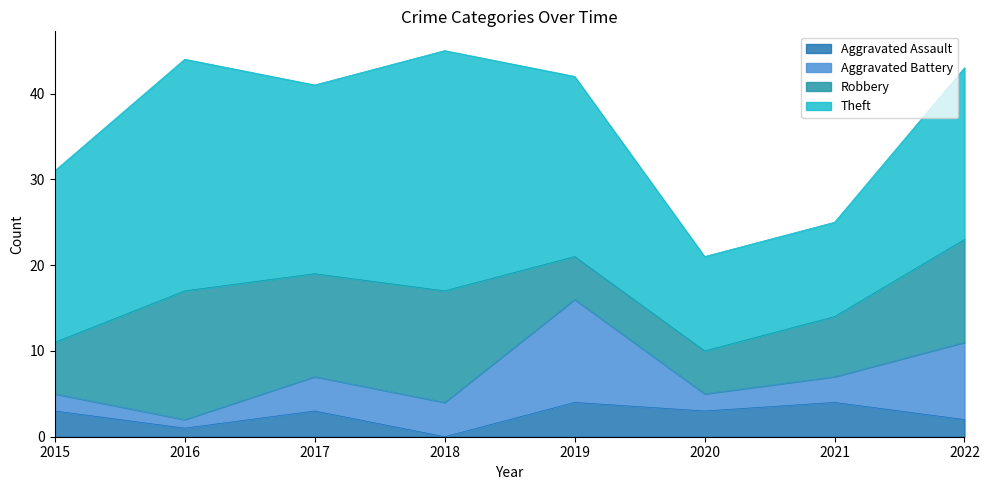

What is the lowest value of the Aggravated Battery series?

1